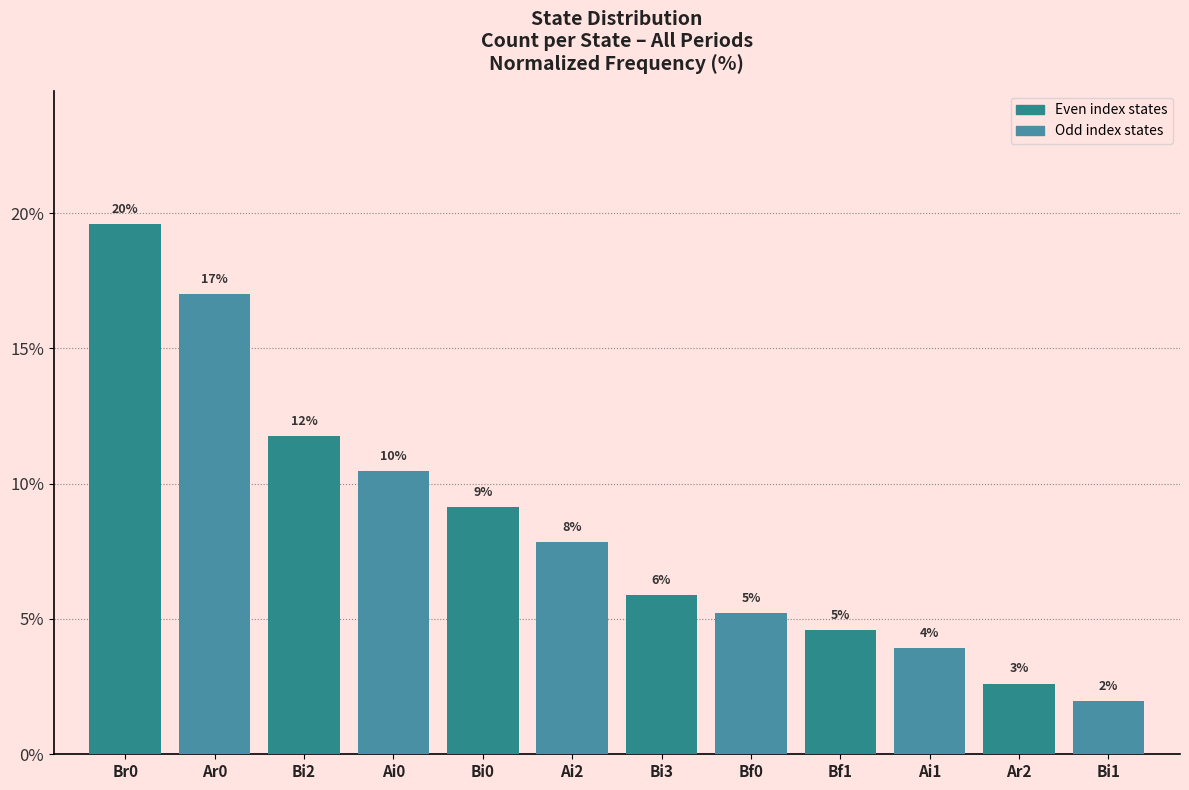

What is the sum of all values?

100.0